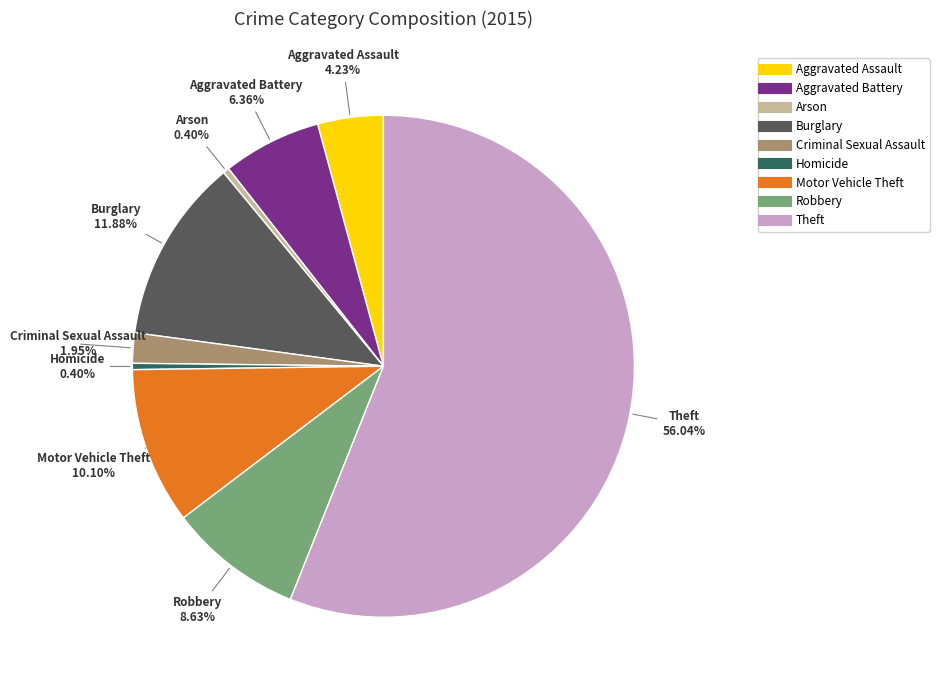

What is the largest slice in the pie chart?

Theft